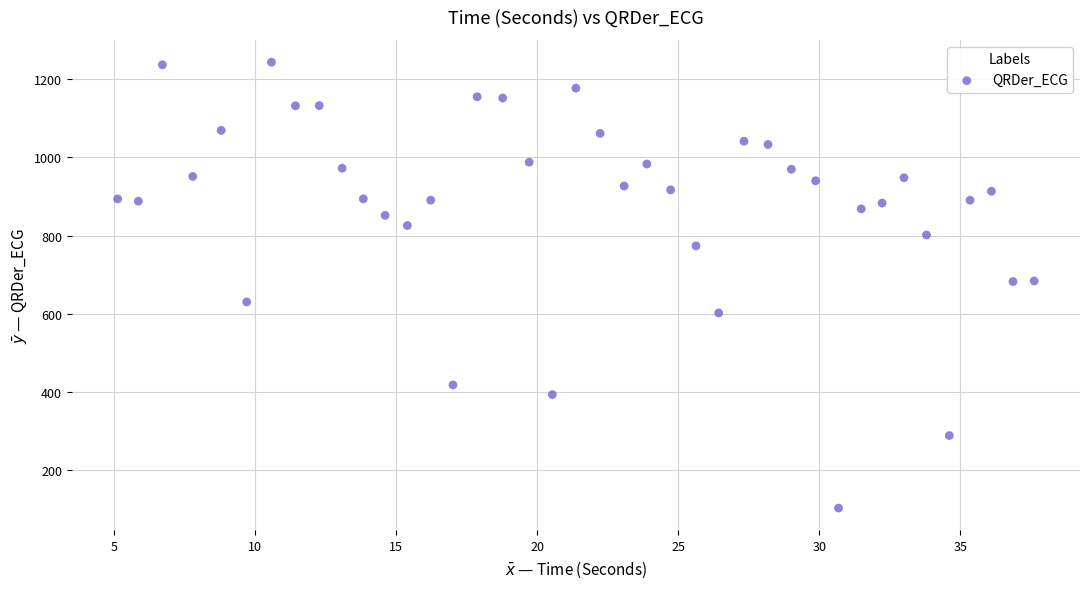

What is the range of Y values (max minus min)?

1142.1